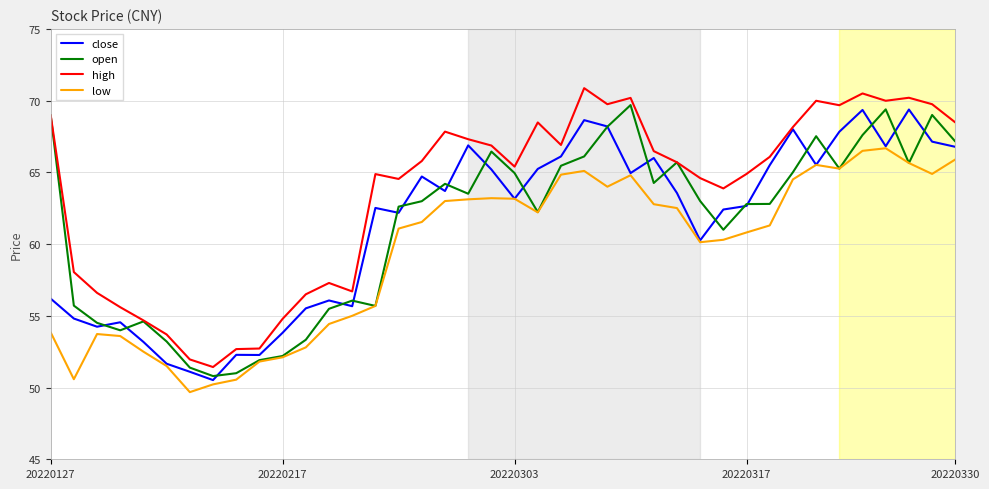

Count the number of data series in this chart.

4